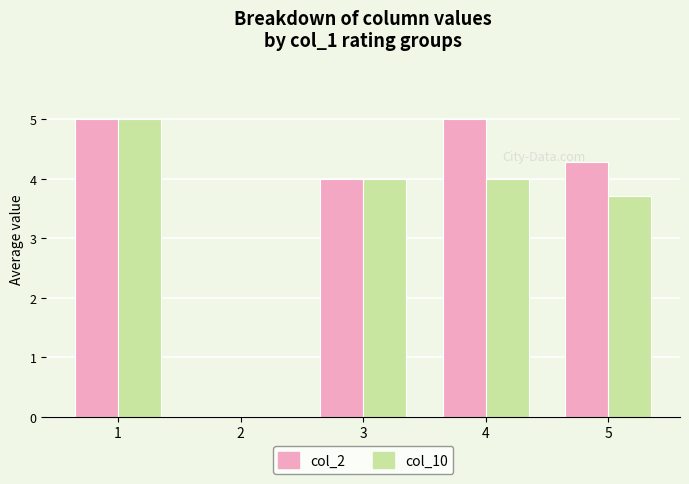

What is the maximum value for col_10?

5.0